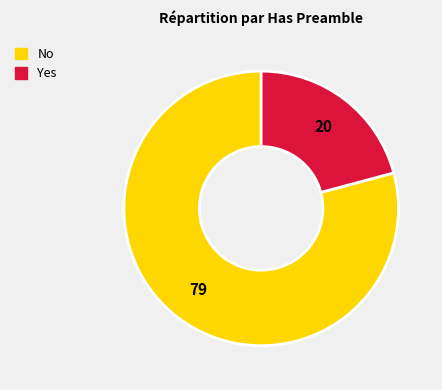

What is the ratio of the value at No to the value at Yes?

3.8